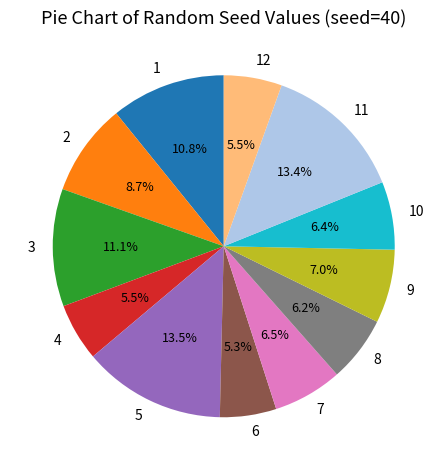

To the nearest percent, what portion does 9 represent?

7%